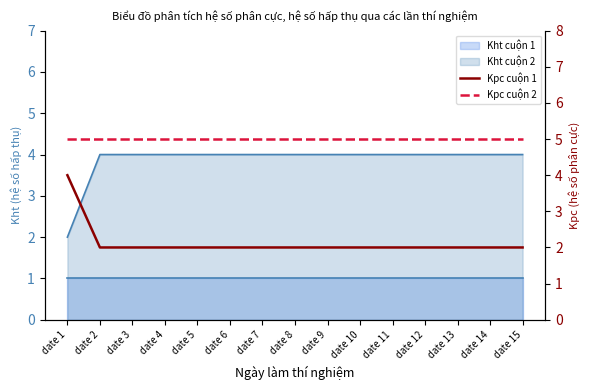

Does the chart display data point markers on the line(s)?

No